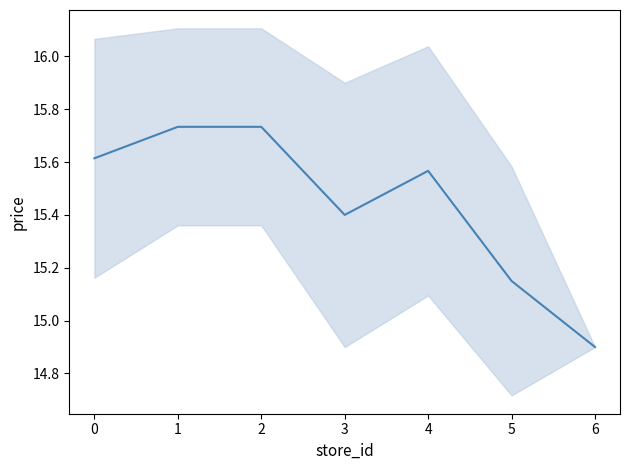

How many points are higher than both their immediate neighbors (excluding endpoints)?

1